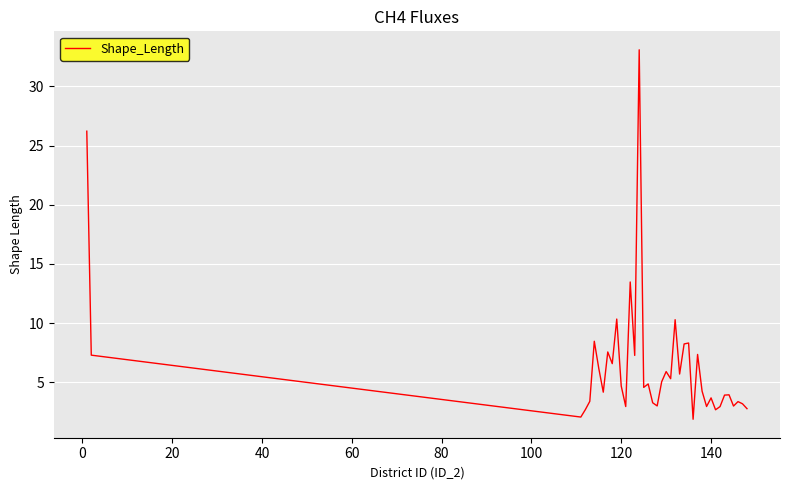

What is the difference between the maximum and minimum values?

31.2